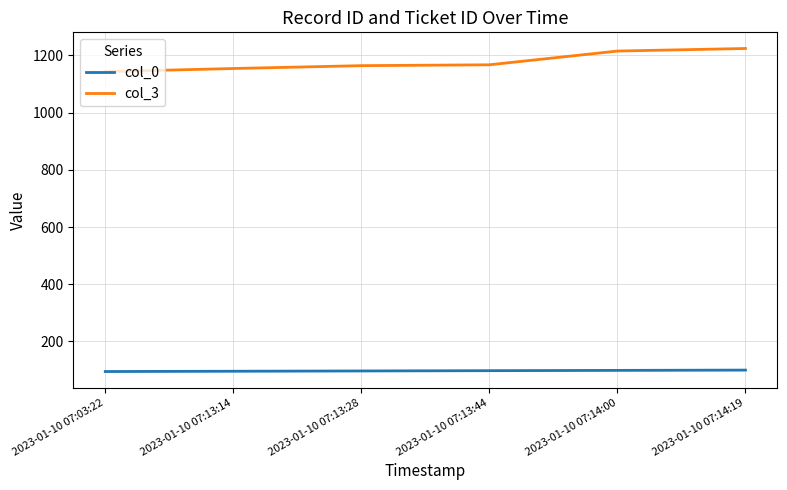

What is the difference between the col_0 values at 2023-01-10 07:13:14 and 2023-01-10 07:14:00?

3